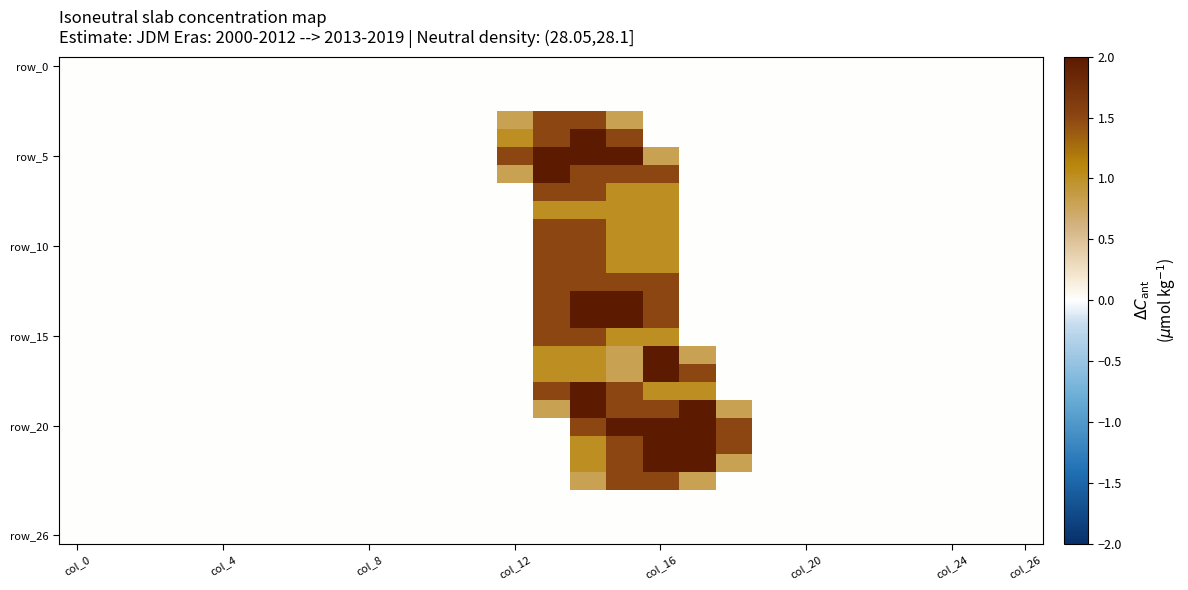

What is the greatest value displayed?

2.0